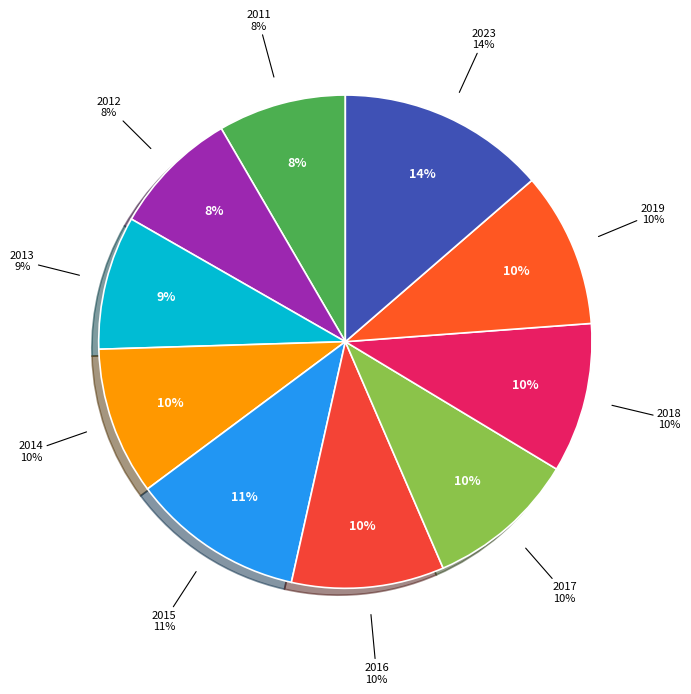

Which slice is the smallest?

2012